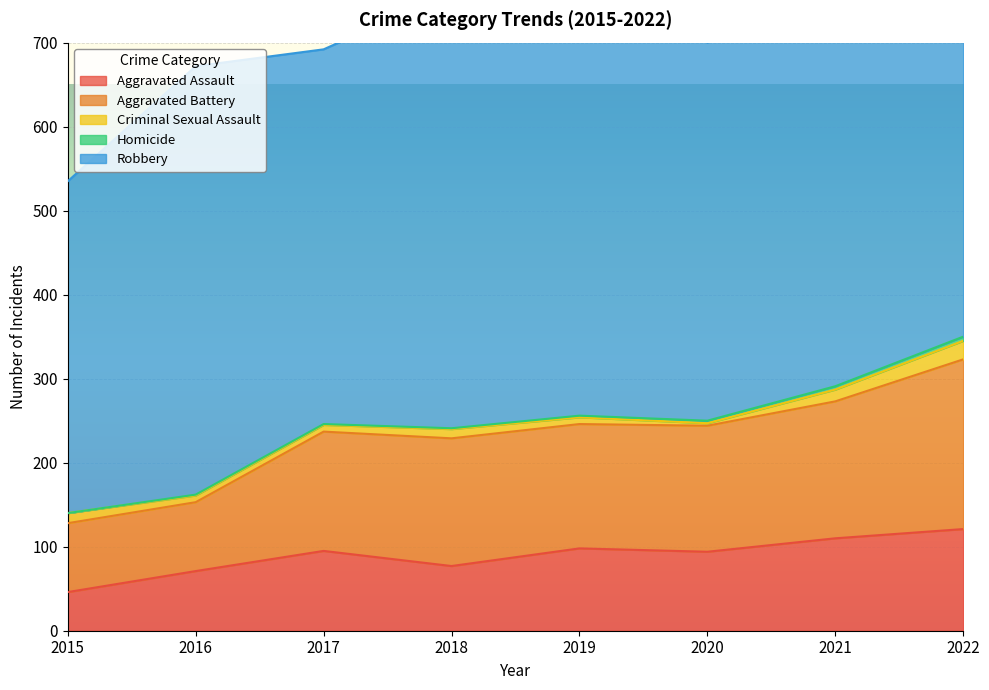

True or false: Robbery and Aggravated Assault cross at least once.

False